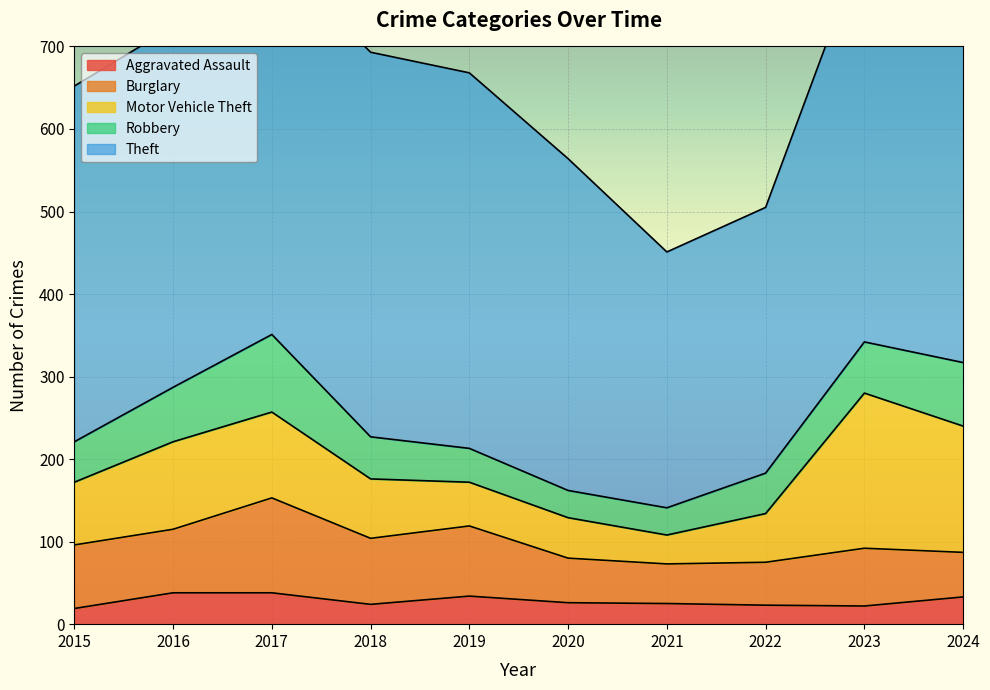

In Burglary, how many points are lower than both neighbors (excluding endpoints)?

2